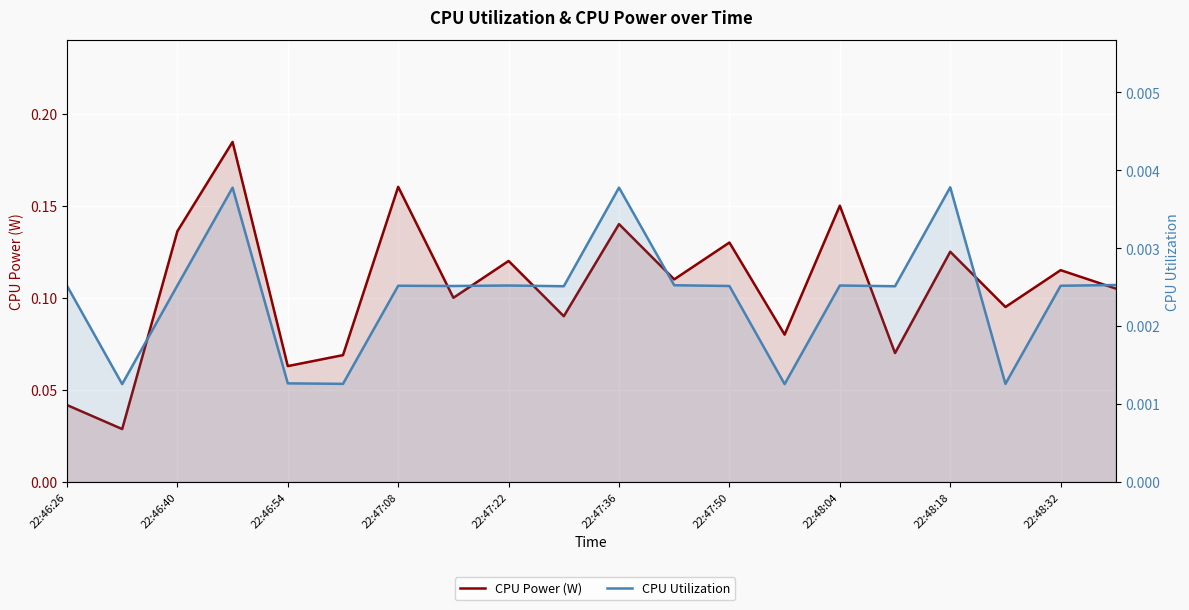

True or false: CPU Utilization and CPU Power (W) intersect in this chart.

False